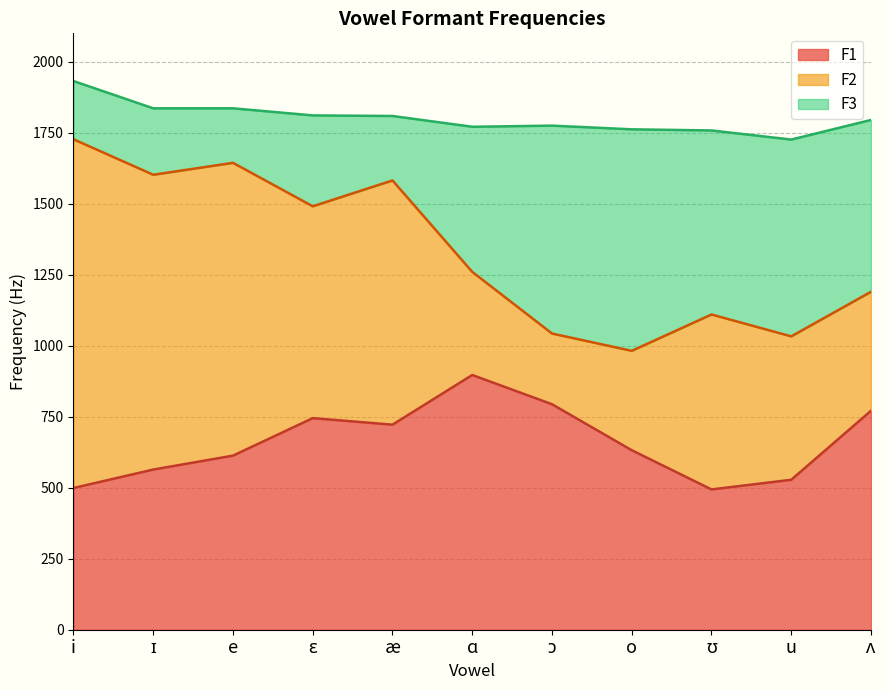

What is the average value of the F3 series?

1801